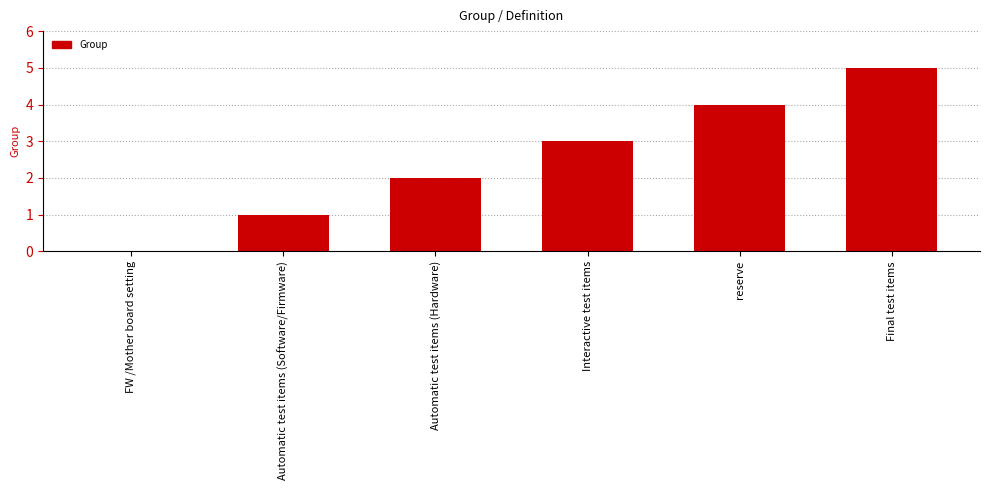

Which category has the highest value across all series?

Final test items